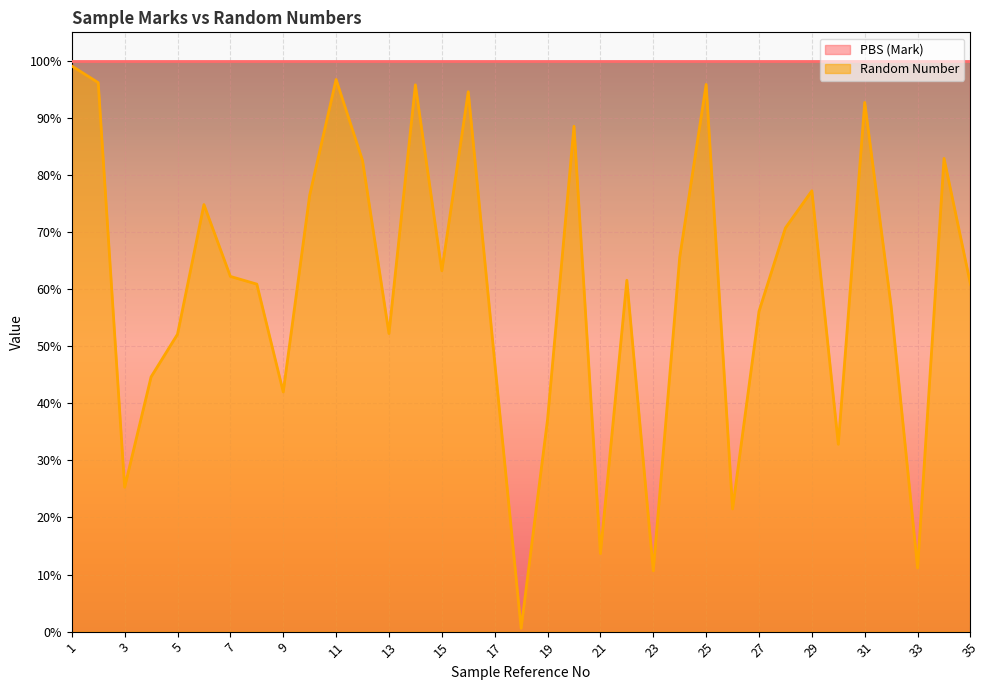

True or false: there are more than 1 points higher than both neighbors.

True